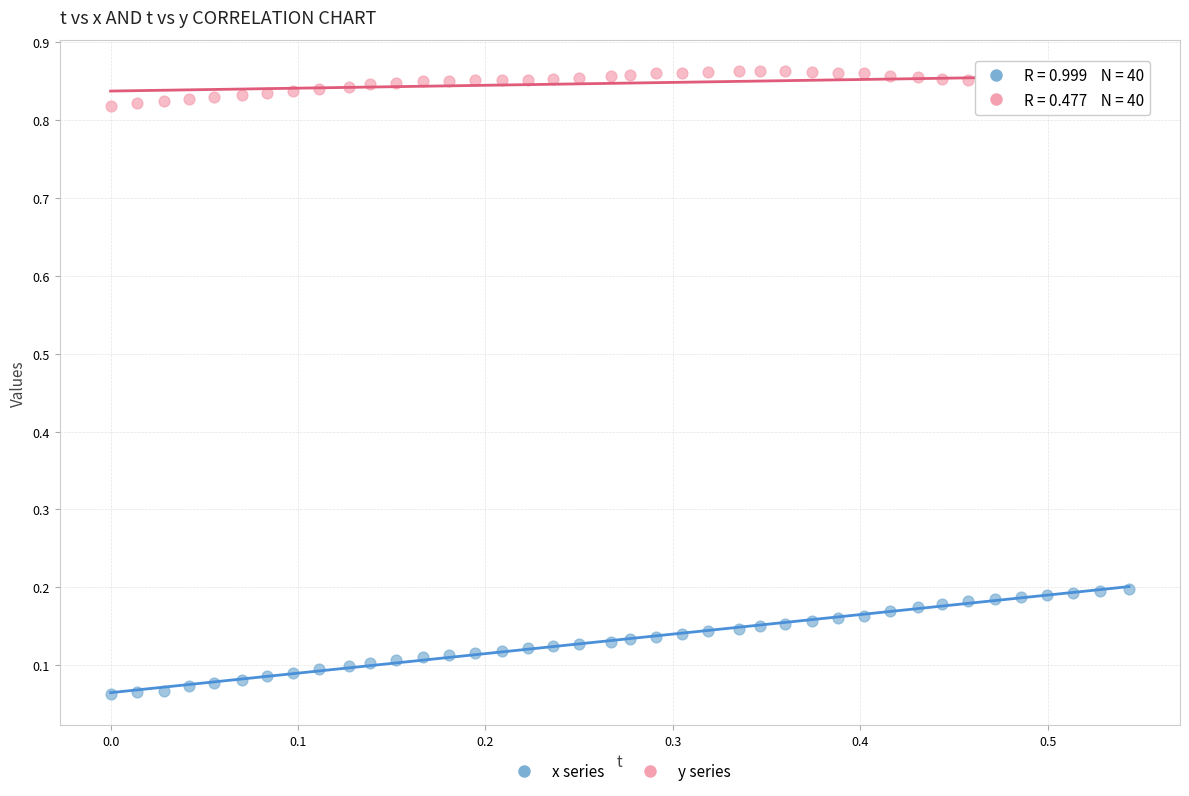

Across all data points, what is the range of X values (max minus min)?

0.5